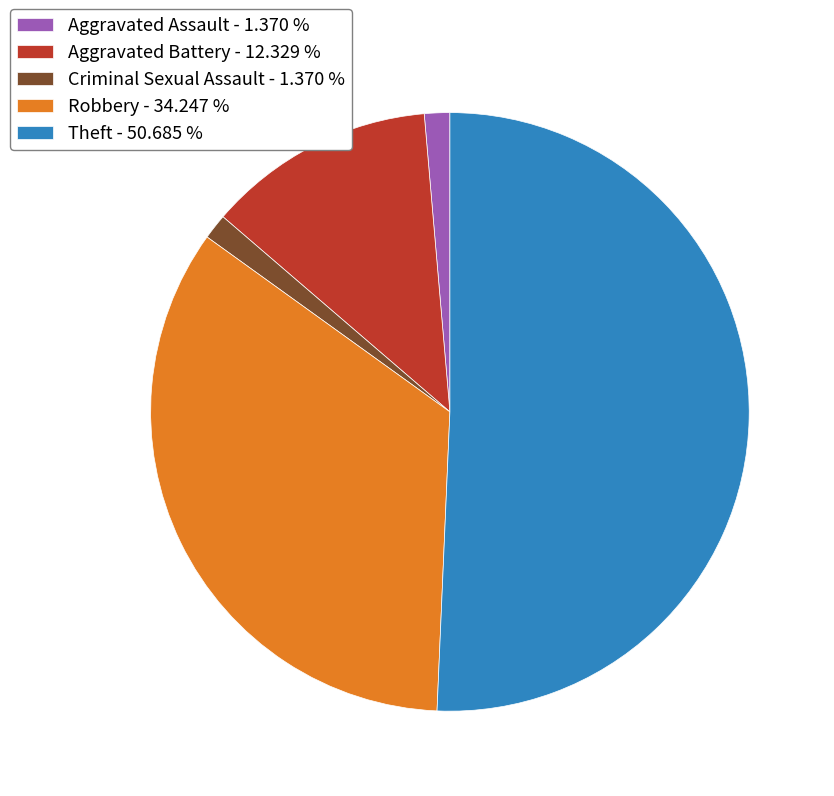

Is there a majority slice in this chart?

Yes